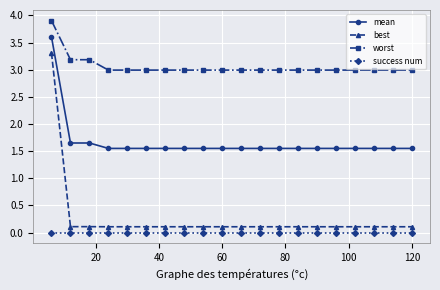

Which series has the widest spread of values?

best